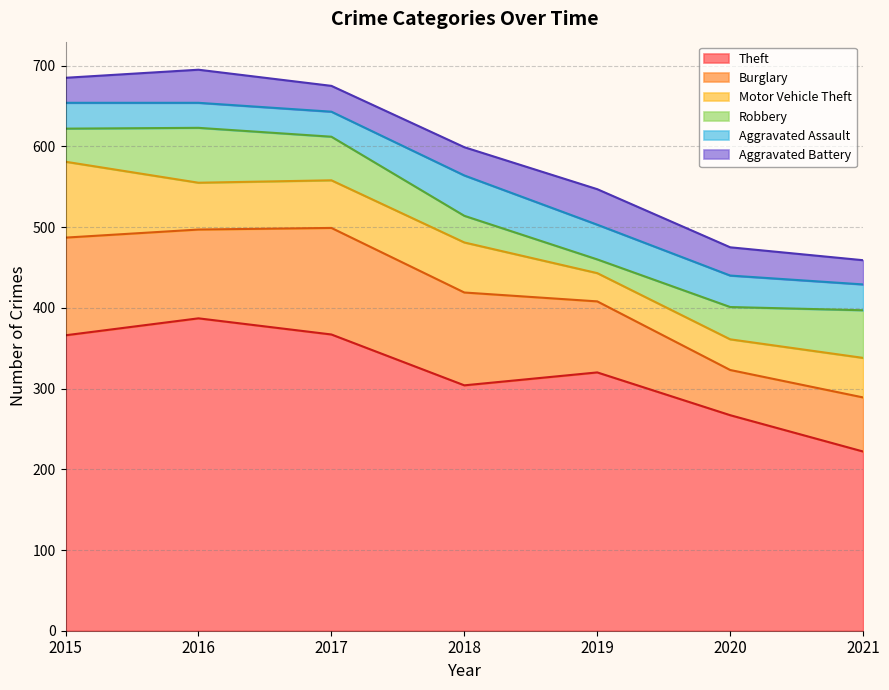

What is the smallest value displayed?

17